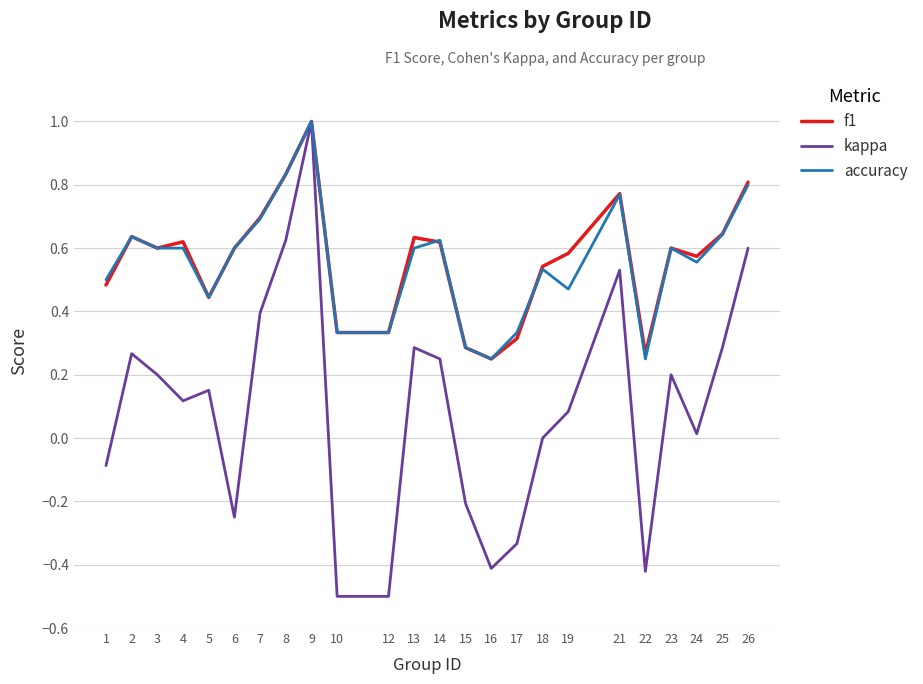

What is the minimum value shown in the chart?

-0.5